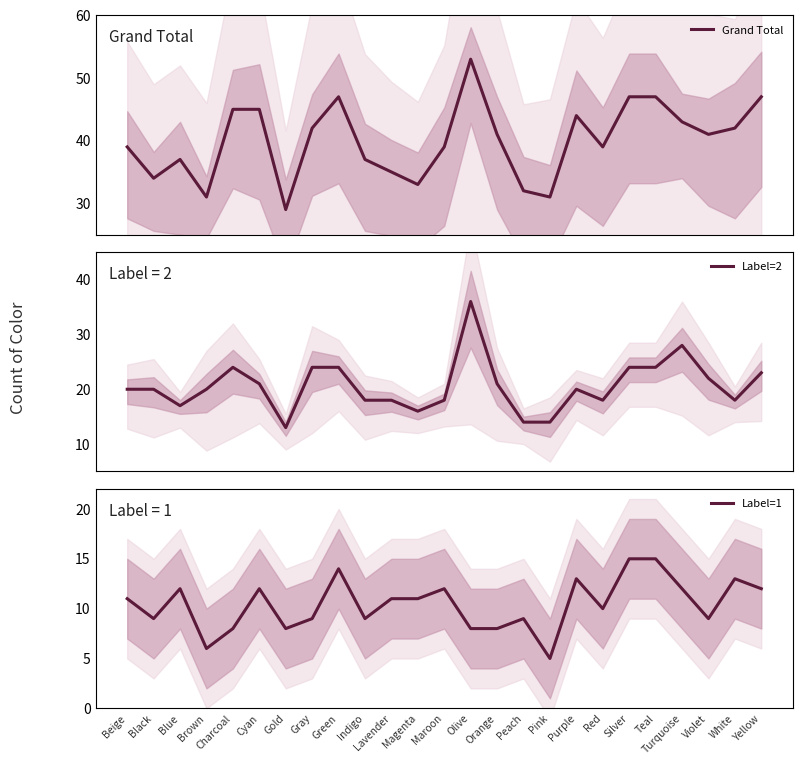

What is the label of the 20th point from the left?

Silver